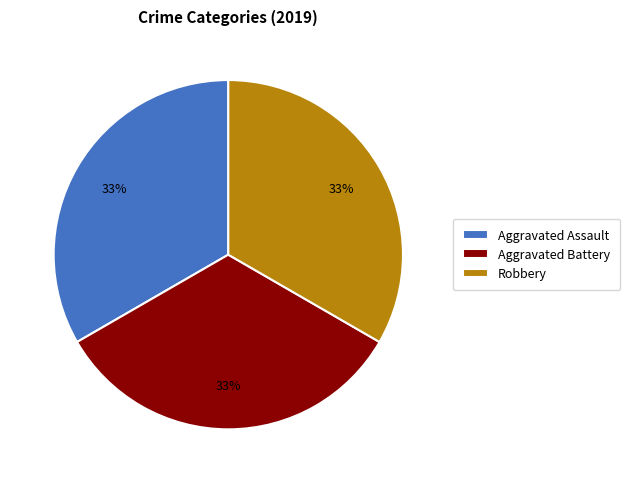

Approximately how many times larger is the value at Aggravated Battery compared to Aggravated Assault?

1.0